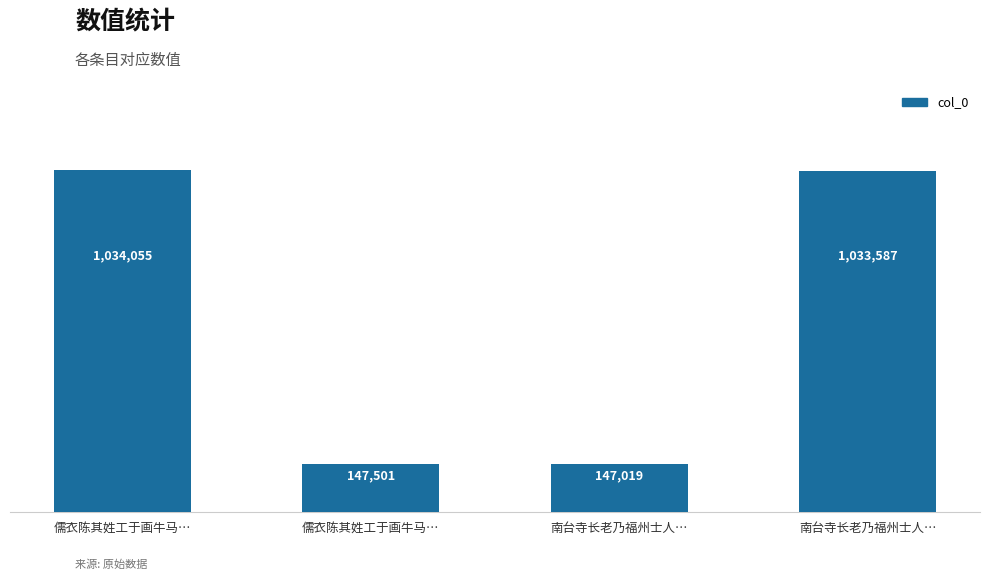

Are the bars horizontal?

No